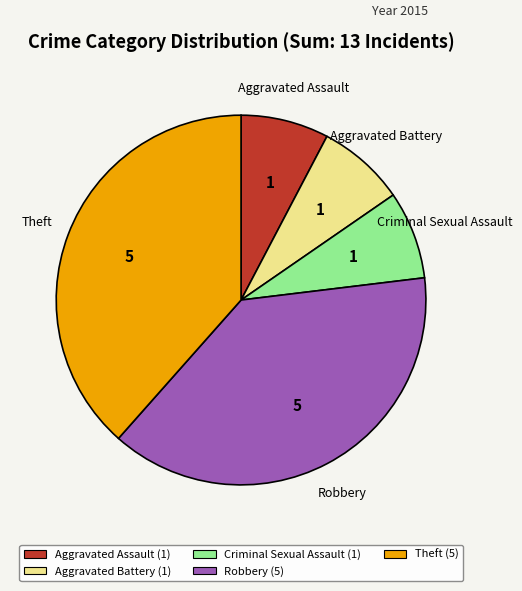

Which has a higher value, Robbery or Aggravated Assault?

Robbery